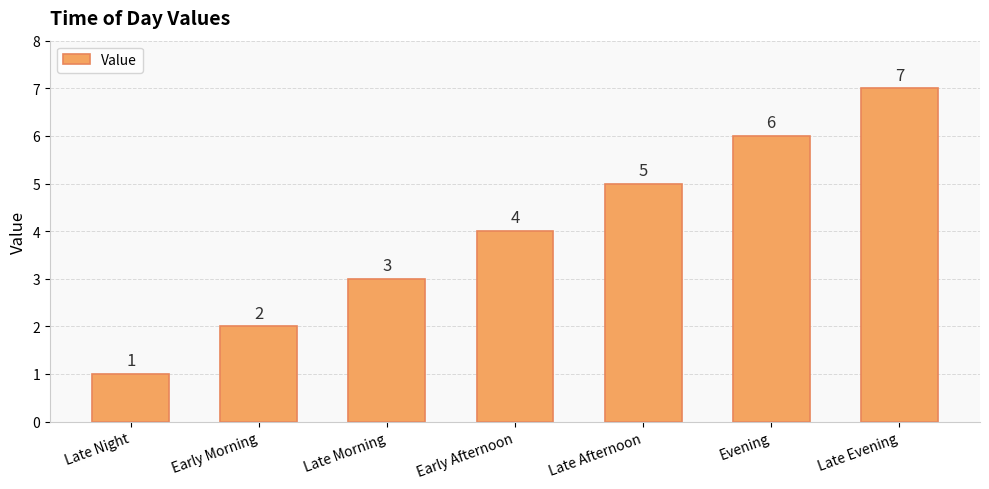

Which category has the lowest value across all series?

Late Night